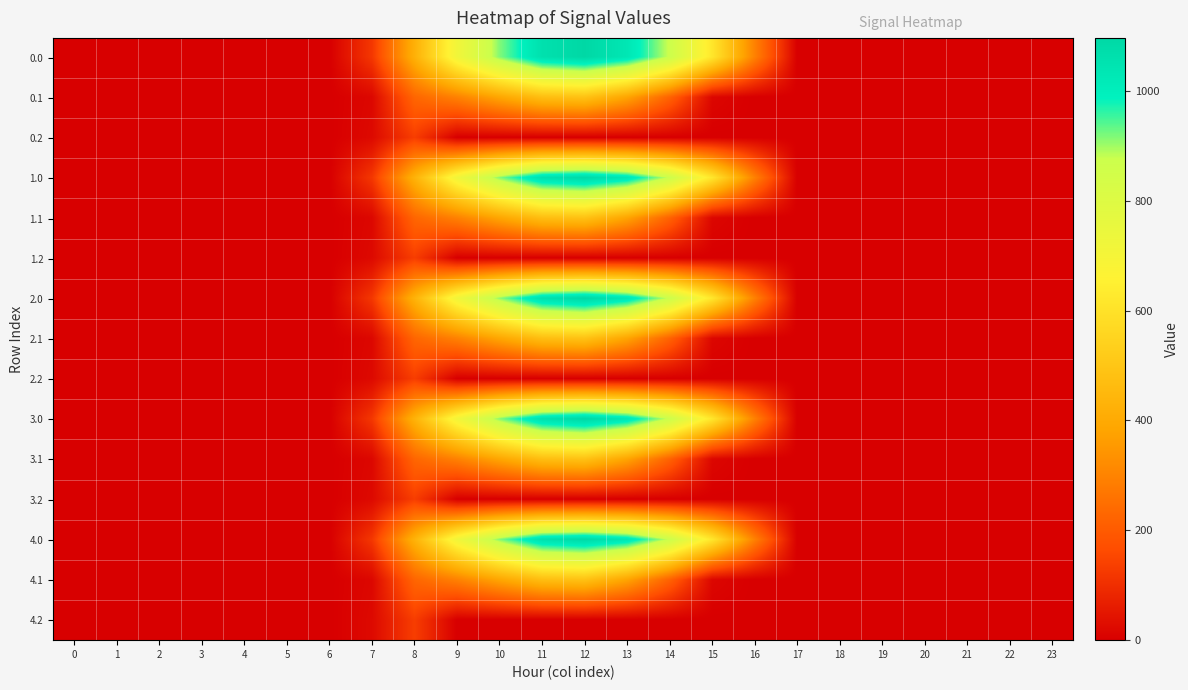

Reading left to right, transcribe all the data shown in this chart.

0.0: 0=0.0	1=0.0	2=0.0	3=0.0	4=0.0	5=0.0	6=0.0	7=120.6	8=423.1	9=716.9	10=916.2	11=1060.3	12=1096.7	13=1032.9	14=870.6	15=615.9	16=294.5	17=0.0	18=0.0	19=0.0	20=0.0	21=0.0	22=0.0	23=0.0
0.1: 0=0.0	1=0.0	2=0.0	3=0.0	4=0.0	5=0.0	6=0.0	7=17.7	8=227.5	9=295.9	10=388.1	11=471.7	12=485.4	13=382.7	14=219.2	15=17.3	16=0.0	17=0.0	18=0.0	19=0.0	20=0.0	21=0.0	22=0.0	23=0.0
0.2: 0=0.0	1=0.0	2=0.0	3=0.0	4=0.0	5=0.0	6=0.0	7=22.3	8=134.2	9=0.0	10=0.0	11=0.0	12=0.0	13=0.0	14=0.0	15=0.0	16=0.0	17=0.0	18=0.0	19=0.0	20=0.0	21=0.0	22=0.0	23=0.0
1.0: 0=0.0	1=0.0	2=0.0	3=0.0	4=0.0	5=0.0	6=0.0	7=120.6	8=430.3	9=716.9	10=916.2	11=1060.3	12=1089.5	13=1032.9	14=870.6	15=615.9	16=294.5	17=0.0	18=0.0	19=0.0	20=0.0	21=0.0	22=0.0	23=0.0
1.1: 0=0.0	1=0.0	2=0.0	3=0.0	4=0.0	5=0.0	6=0.0	7=17.7	8=227.5	9=295.9	10=388.1	11=471.7	12=485.4	13=382.7	14=219.2	15=17.3	16=0.0	17=0.0	18=0.0	19=0.0	20=0.0	21=0.0	22=0.0	23=0.0
1.2: 0=0.0	1=0.0	2=0.0	3=0.0	4=0.0	5=0.0	6=0.0	7=22.3	8=134.2	9=0.0	10=0.0	11=0.0	12=0.0	13=0.0	14=0.0	15=0.0	16=0.0	17=0.0	18=0.0	19=0.0	20=0.0	21=0.0	22=0.0	23=0.0
2.0: 0=0.0	1=0.0	2=0.0	3=0.0	4=0.0	5=0.0	6=0.0	7=120.6	8=430.3	9=716.9	10=909.0	11=1060.3	12=1096.7	13=1032.9	14=870.6	15=615.9	16=294.5	17=0.0	18=0.0	19=0.0	20=0.0	21=0.0	22=0.0	23=0.0
2.1: 0=0.0	1=0.0	2=0.0	3=0.0	4=0.0	5=0.0	6=0.0	7=17.7	8=227.5	9=295.9	10=388.1	11=471.7	12=485.4	13=382.7	14=219.2	15=17.3	16=0.0	17=0.0	18=0.0	19=0.0	20=0.0	21=0.0	22=0.0	23=0.0
2.2: 0=0.0	1=0.0	2=0.0	3=0.0	4=0.0	5=0.0	6=0.0	7=22.3	8=134.2	9=0.0	10=0.0	11=0.0	12=0.0	13=0.0	14=0.0	15=0.0	16=0.0	17=0.0	18=0.0	19=0.0	20=0.0	21=0.0	22=0.0	23=0.0
3.0: 0=0.0	1=0.0	2=0.0	3=0.0	4=0.0	5=0.0	6=0.0	7=120.6	8=430.3	9=709.2	10=916.2	11=1060.3	12=1096.7	13=1032.9	14=870.6	15=615.9	16=294.5	17=0.0	18=0.0	19=0.0	20=0.0	21=0.0	22=0.0	23=0.0
3.1: 0=0.0	1=0.0	2=0.0	3=0.0	4=0.0	5=0.0	6=0.0	7=17.7	8=227.5	9=295.9	10=388.1	11=471.7	12=485.4	13=382.7	14=219.2	15=17.3	16=0.0	17=0.0	18=0.0	19=0.0	20=0.0	21=0.0	22=0.0	23=0.0
3.2: 0=0.0	1=0.0	2=0.0	3=0.0	4=0.0	5=0.0	6=0.0	7=22.3	8=134.2	9=0.0	10=0.0	11=0.0	12=0.0	13=0.0	14=0.0	15=0.0	16=0.0	17=0.0	18=0.0	19=0.0	20=0.0	21=0.0	22=0.0	23=0.0
4.0: 0=0.0	1=0.0	2=0.0	3=0.0	4=0.0	5=0.0	6=0.0	7=120.6	8=430.3	9=716.9	10=916.2	11=1060.3	12=1089.0	13=1032.9	14=870.6	15=615.9	16=294.5	17=0.0	18=0.0	19=0.0	20=0.0	21=0.0	22=0.0	23=0.0
4.1: 0=0.0	1=0.0	2=0.0	3=0.0	4=0.0	5=0.0	6=0.0	7=17.7	8=227.5	9=295.9	10=388.1	11=471.7	12=485.4	13=382.7	14=219.2	15=17.3	16=0.0	17=0.0	18=0.0	19=0.0	20=0.0	21=0.0	22=0.0	23=0.0
4.2: 0=0.0	1=0.0	2=0.0	3=0.0	4=0.0	5=0.0	6=0.0	7=22.3	8=134.2	9=0.0	10=0.0	11=0.0	12=0.0	13=0.0	14=0.0	15=0.0	16=0.0	17=0.0	18=0.0	19=0.0	20=0.0	21=0.0	22=0.0	23=0.0